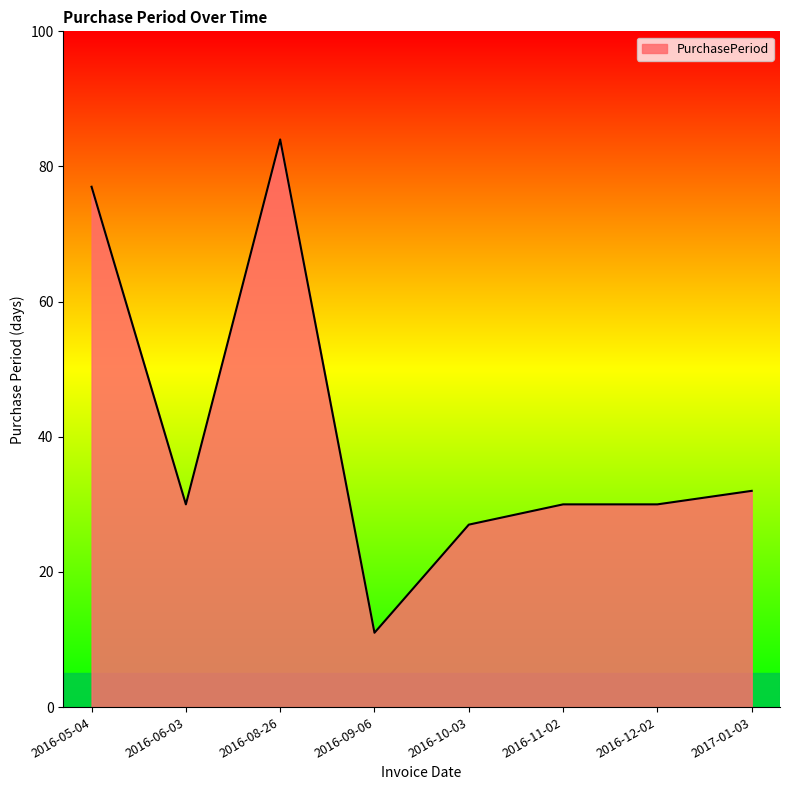

Reading left to right, transcribe all the data shown in this chart.

2016-05-04=77	2016-06-03=30	2016-08-26=84	2016-09-06=11	2016-10-03=27	2016-11-02=30	2016-12-02=30	2017-01-03=32